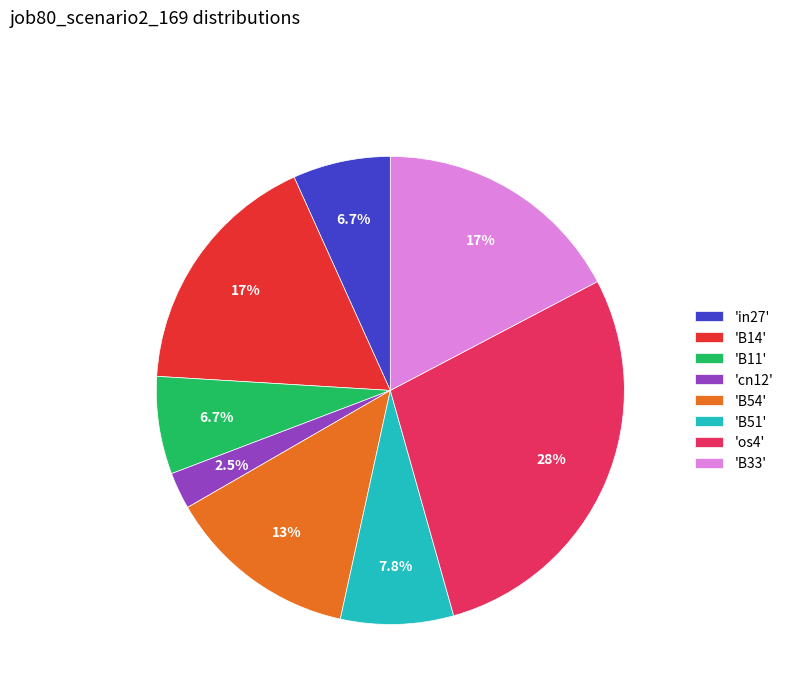

How many slices are in this pie chart?

8